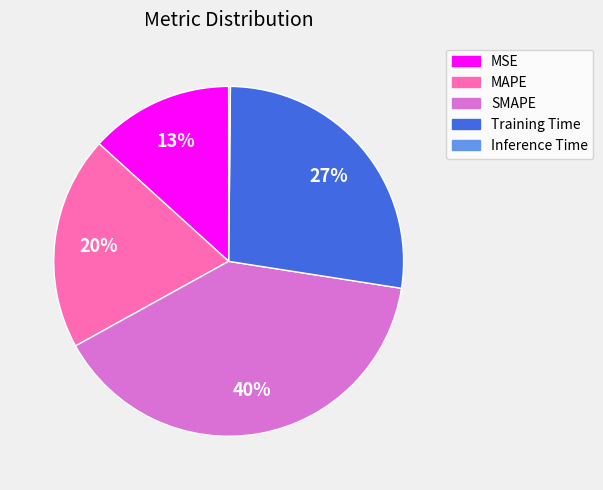

Combined, do Training Time and MSE account for over 50%?

No